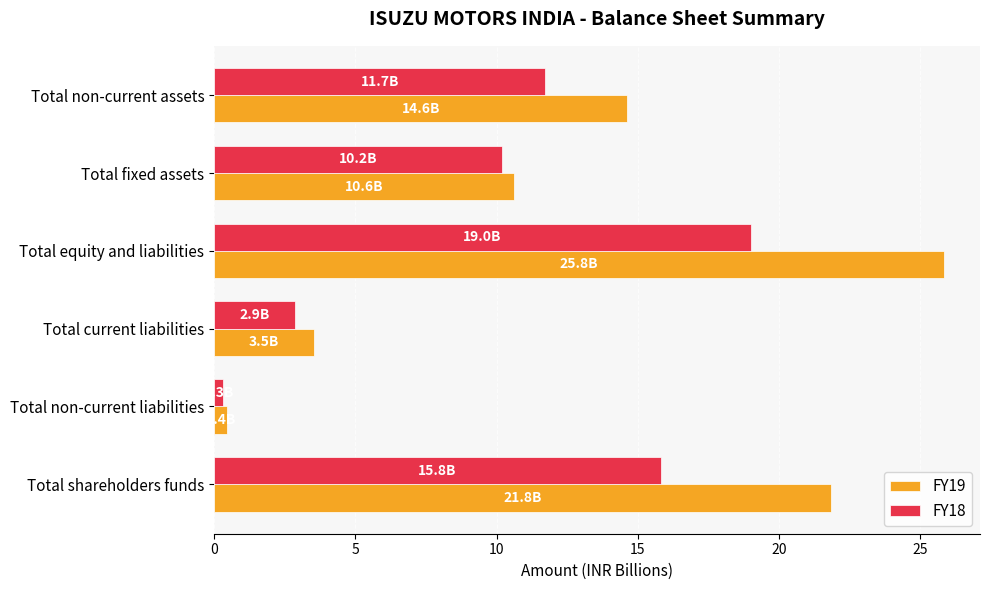

What is the difference between the second highest and minimum values in the FY18 series?

15.5